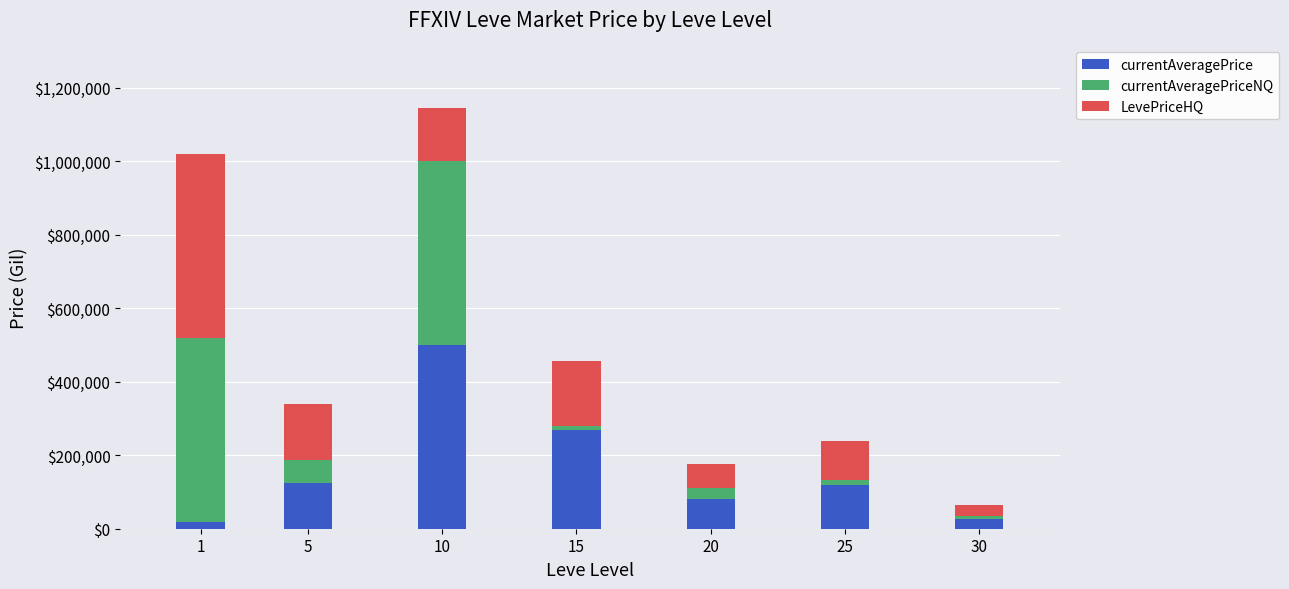

What is the difference between the second highest and second lowest values in the currentAveragePrice series?

242912